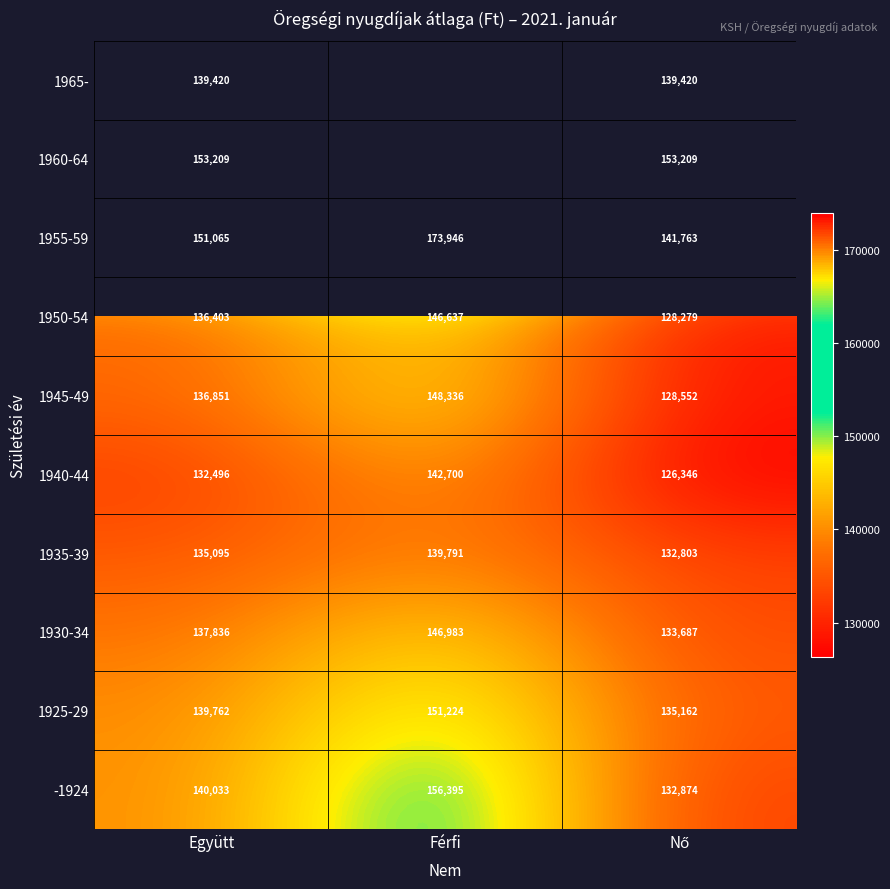

At which label is 1925-29 closest to 143193?

Együtt